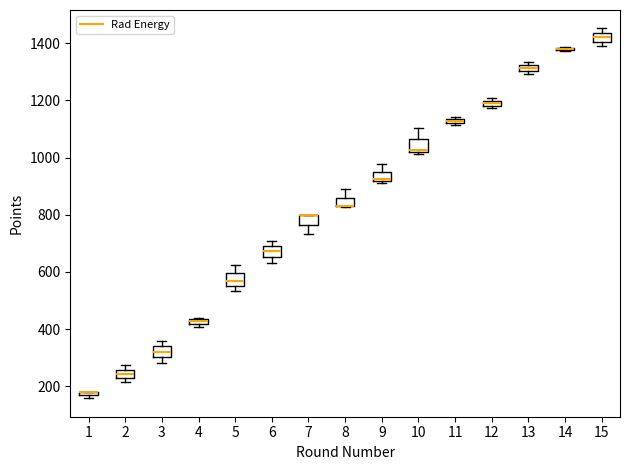

Where does the median line of the box at x = 15 sit on the y-axis? The values are not printed on the chart, so give them approximately, as read against the axis.

1420